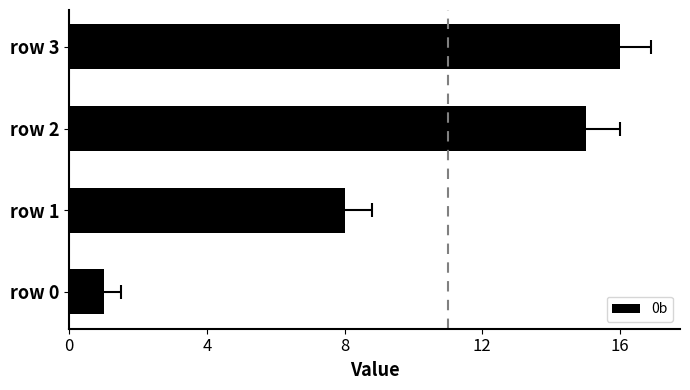

How many data points are less than 15?

2